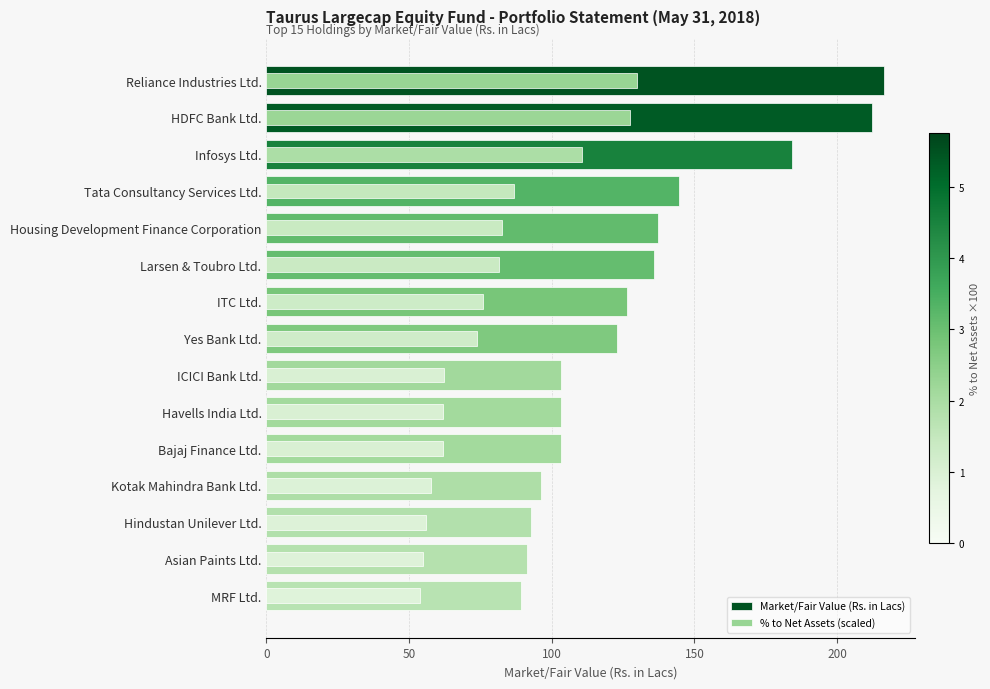

How many groups of bars are there?

15